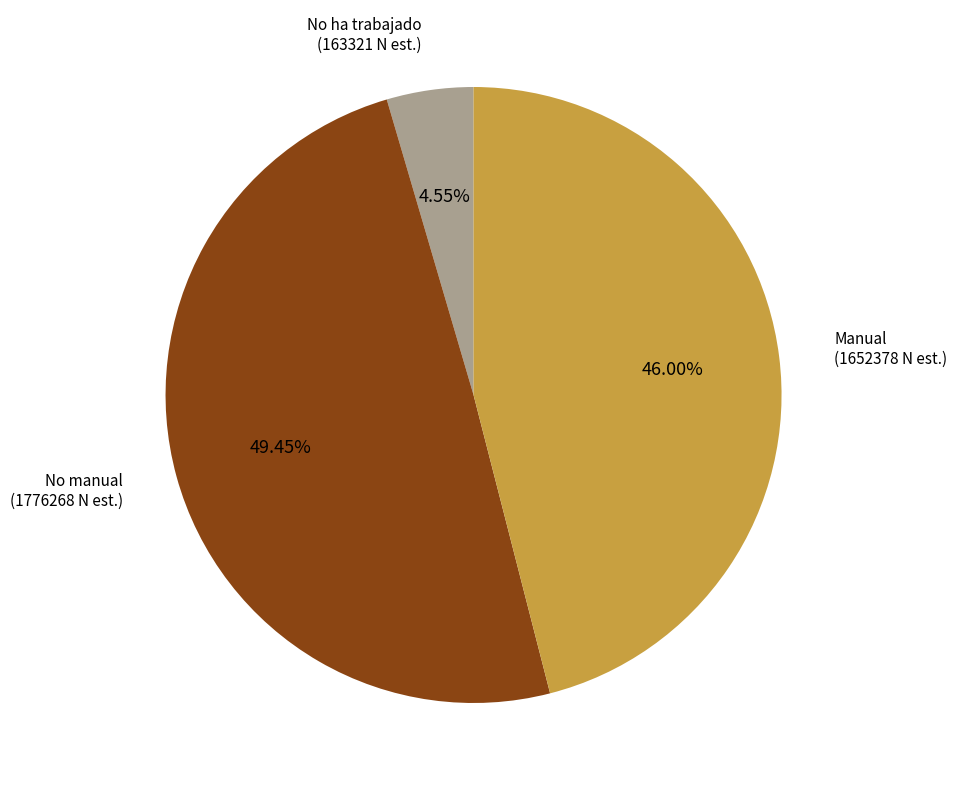

Combined, do No ha trabajado (163321 N est.) and No manual (1776268 N est.) account for over 50%?

Yes